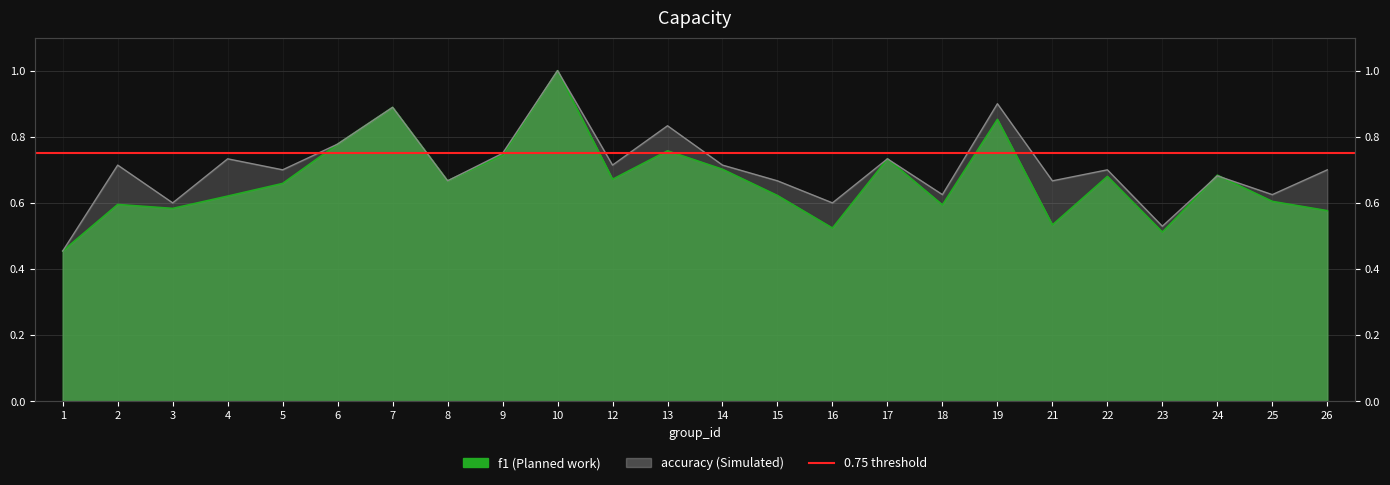

At how many categories does at least one series exceed 0?

24